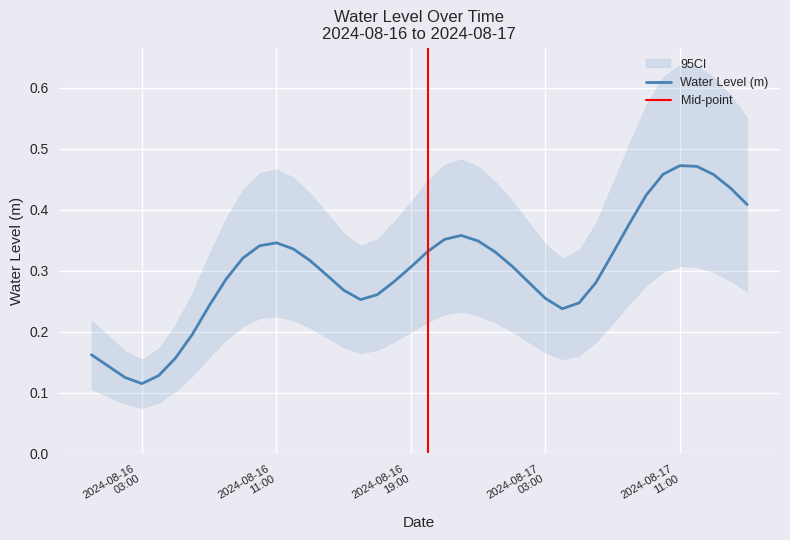

Does the chart have visible grid lines?

Yes